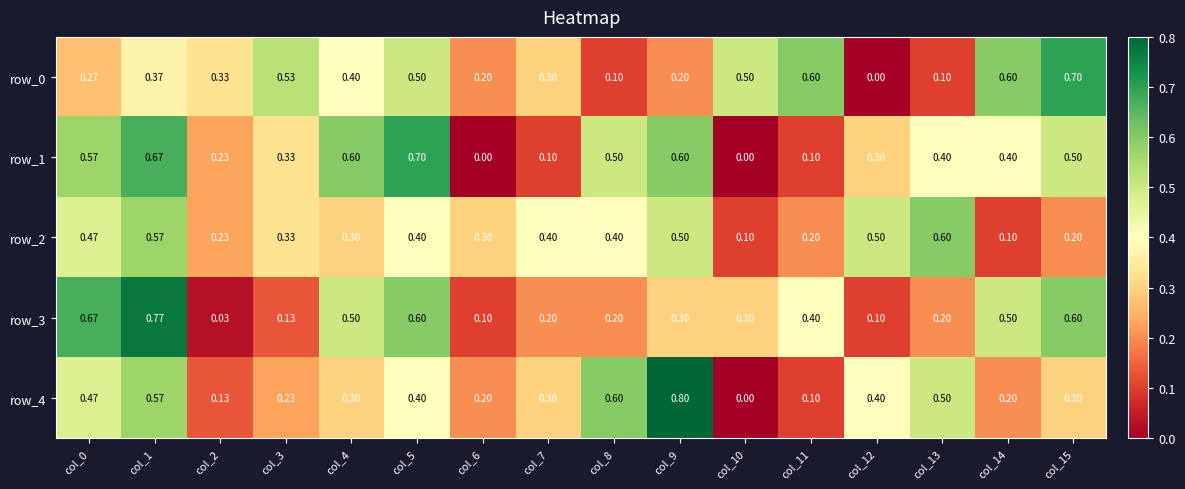

Which series has the largest range (max minus min)?

row_4